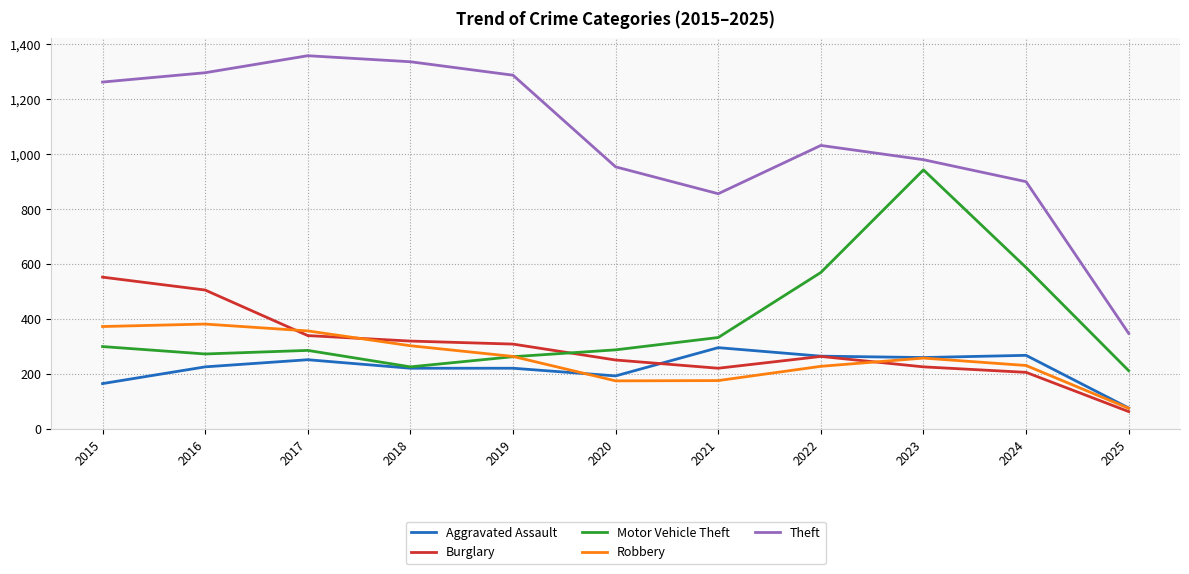

True or false: Theft and Aggravated Assault intersect in this chart.

False